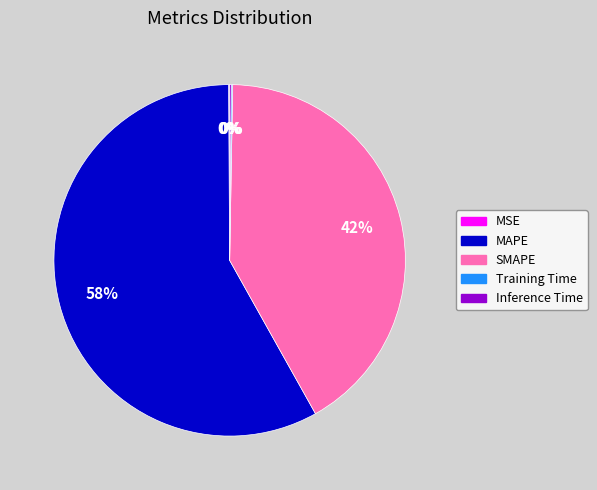

To the nearest percent, what is the difference between the largest and smallest slice percentages?

58%